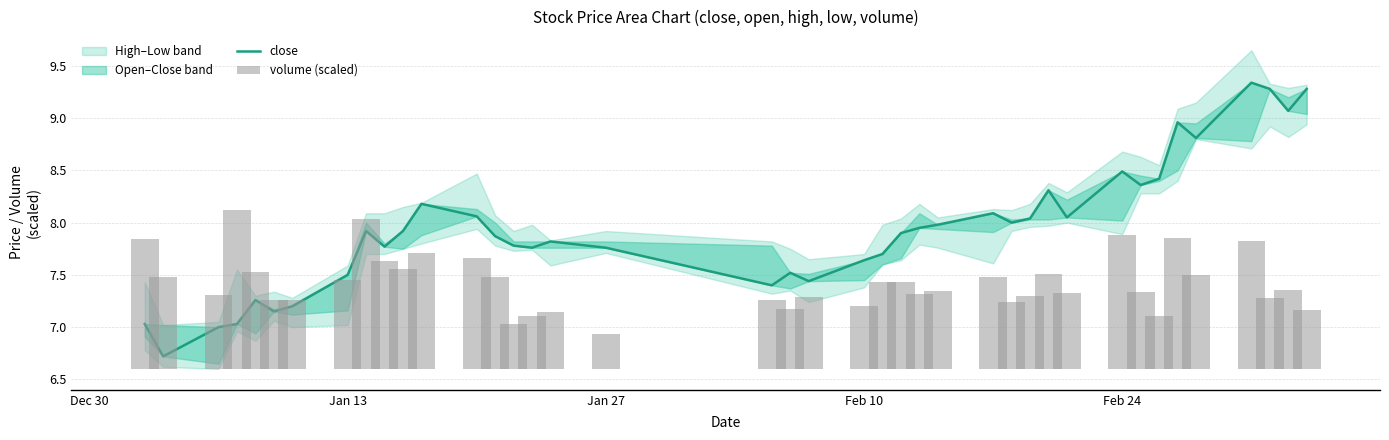

Is the value of volume (scaled) at 16 greater than the value of close at 16?

No